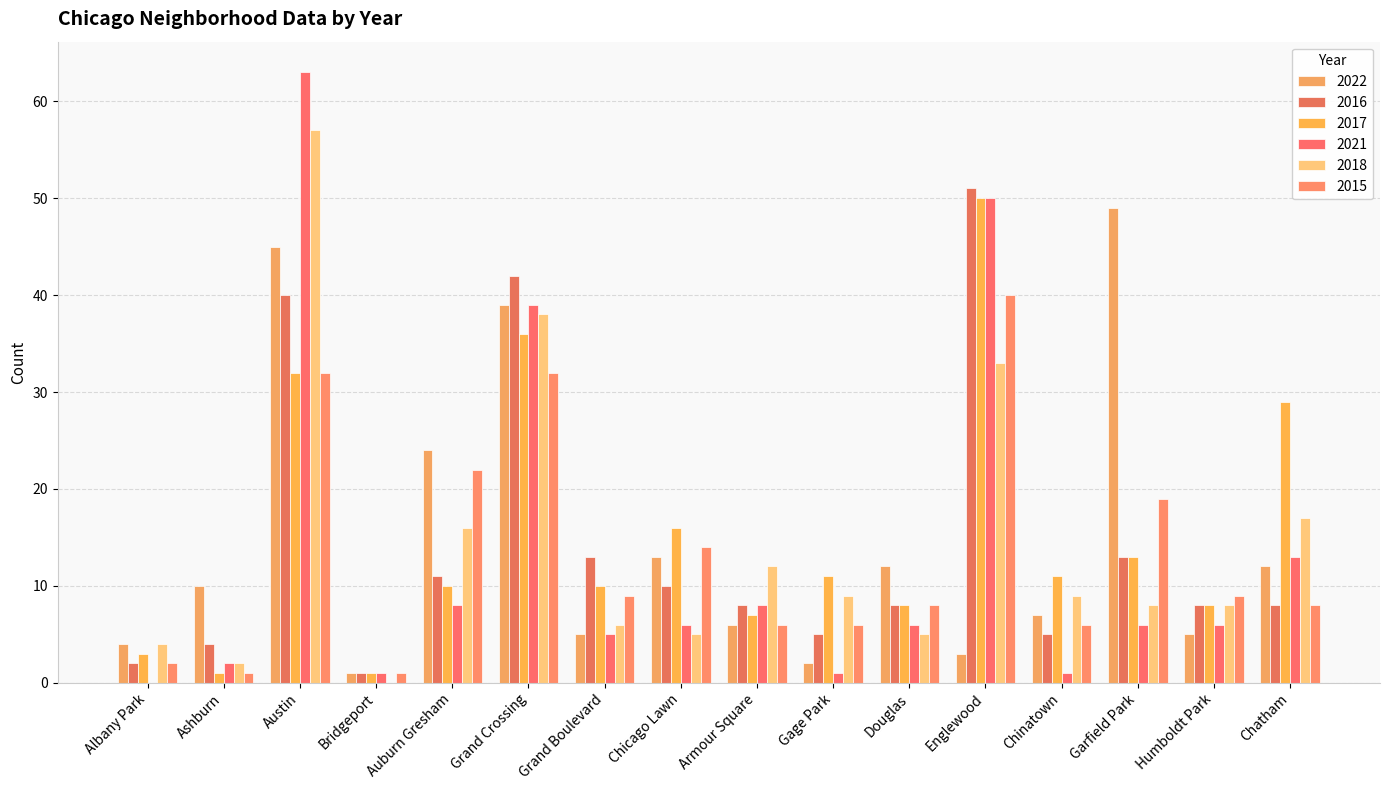

What are all the series names shown in the legend?

2022, 2016, 2017, 2021, 2018, 2015